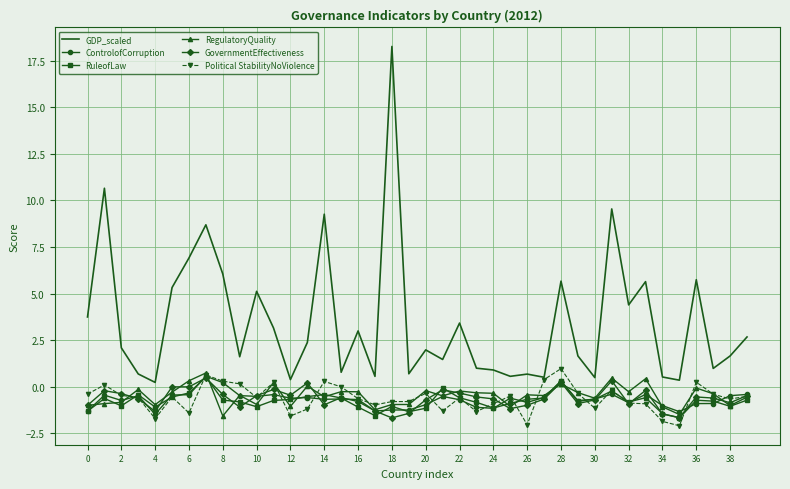

What is the highest value of the ControlofCorruption series?

0.6